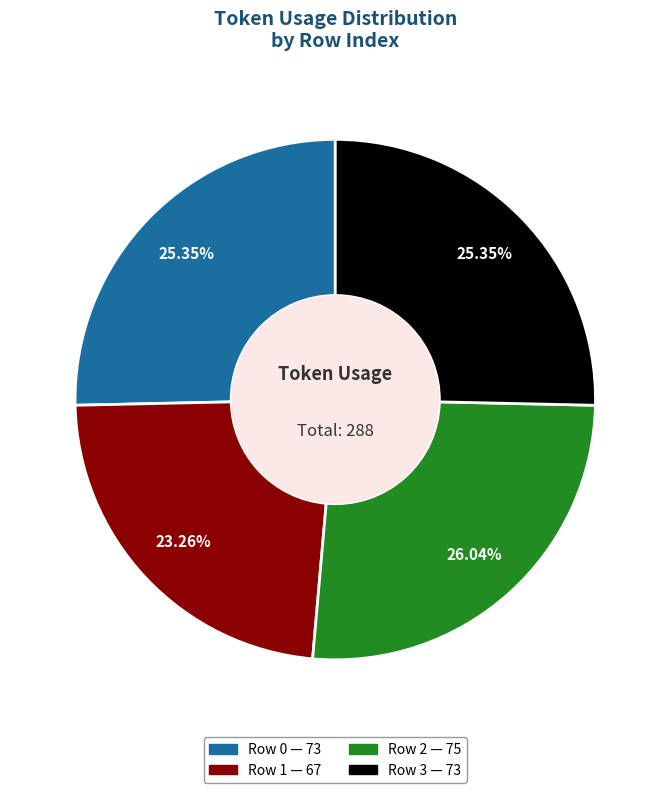

What is the smallest slice in the pie chart?

Row 1